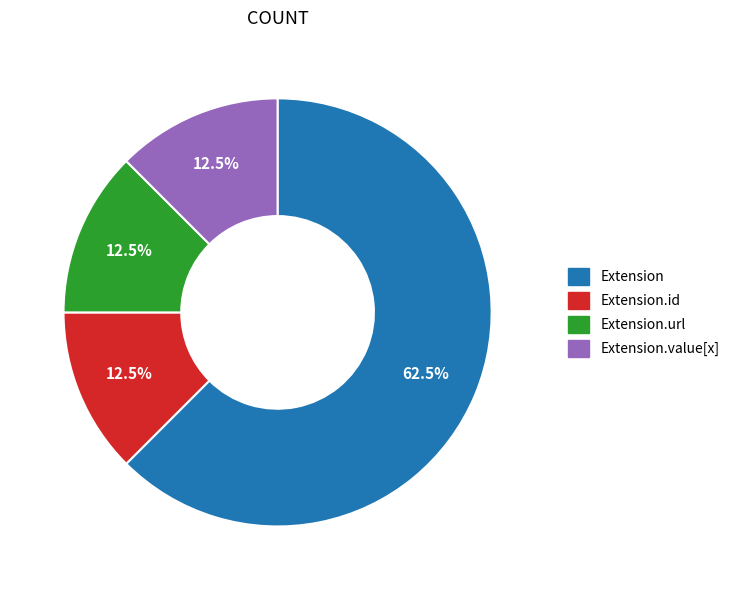

What is the total percentage of Extension.url and Extension?

75.0%